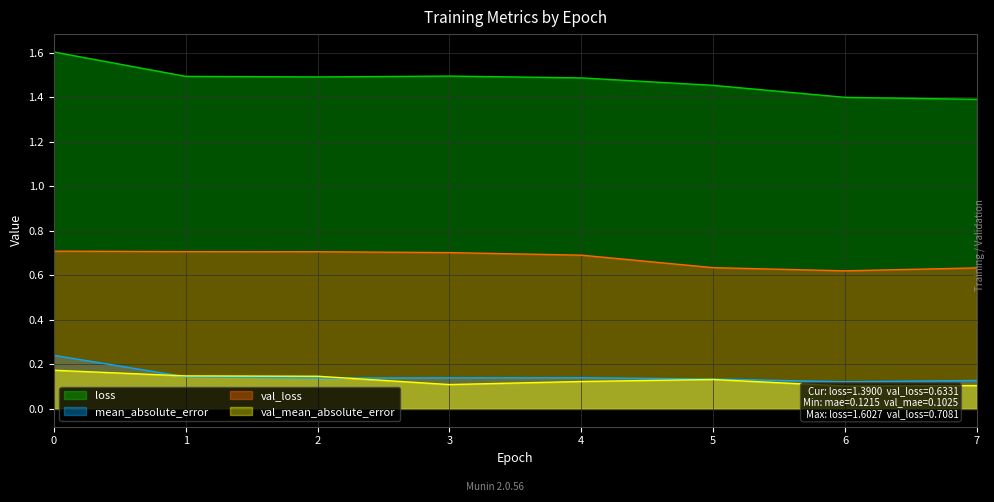

At how many categories does at least one series exceed 1?

8